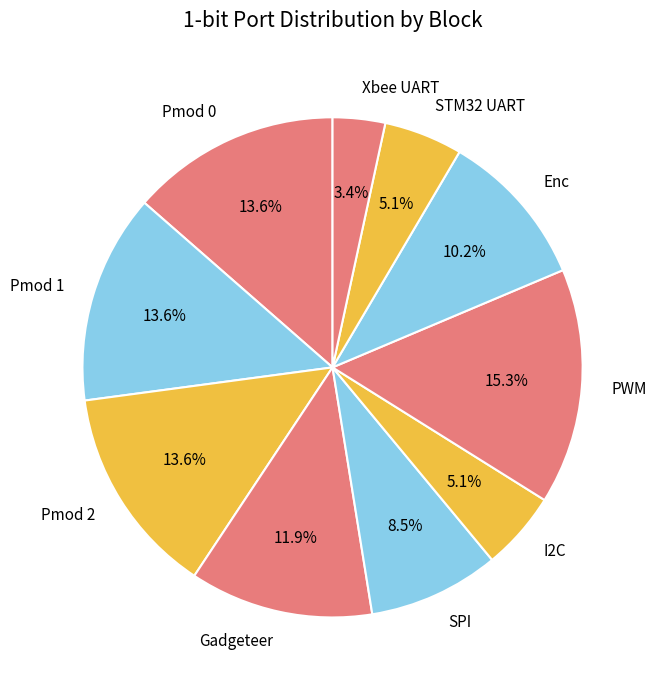

Does Pmod 1 represent more than half of the total?

No